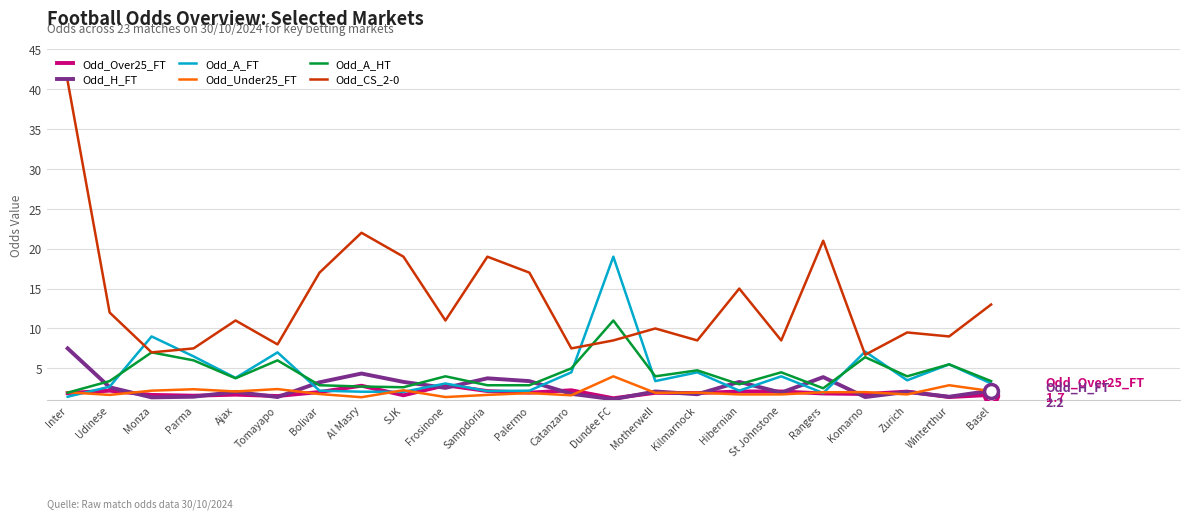

At which category does Odd_A_HT reach its first local valley?

Ajax